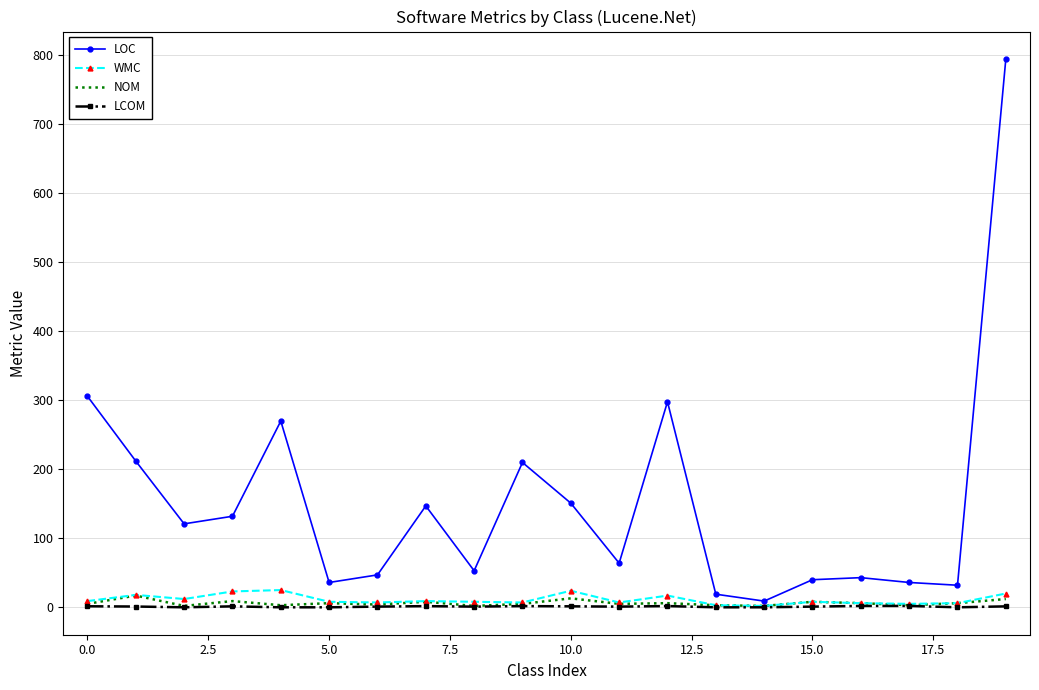

Count the number of data series in this chart.

4